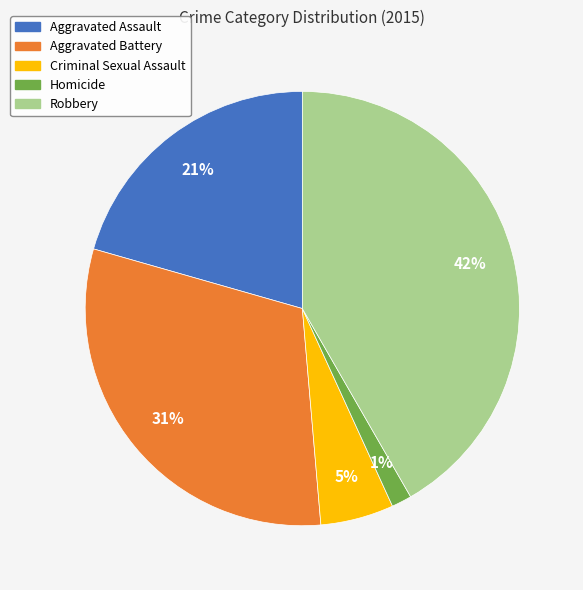

What is the ratio of the value at Aggravated Battery to the value at Robbery?

0.7